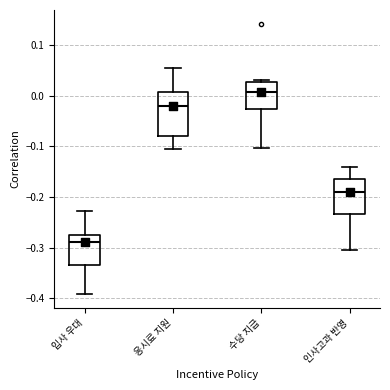

Reading left to right, read every box against the y-axis: the position of its median line, the range the box covers, and the ends of its whiskers. The values are not printed on the chart, so give them approximately, as read against the axis.

입사 우대: median -0.29, box -0.33 to -0.27, whiskers -0.39 to -0.23
응시료 지원: median -0.02, box -0.08 to 0.01, whiskers -0.11 to 0.06
수당 지급: median 0.01, box -0.03 to 0.03, whiskers -0.10 to 0.03 (just above the box's upper edge)
인사고과 반영: median -0.19, box -0.23 to -0.16, whiskers -0.31 to -0.14